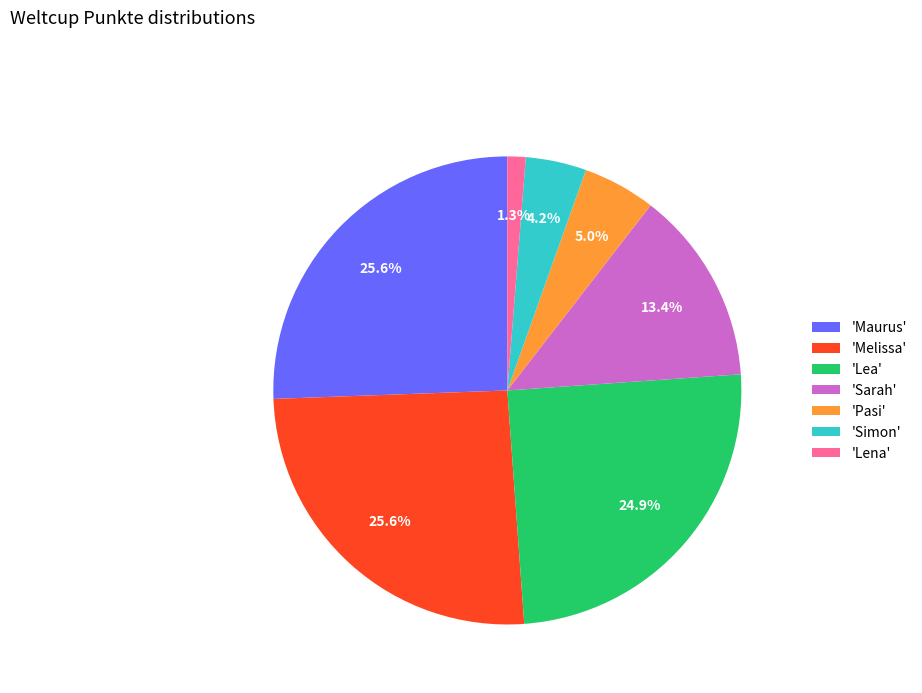

Count the number of slices in the pie.

7